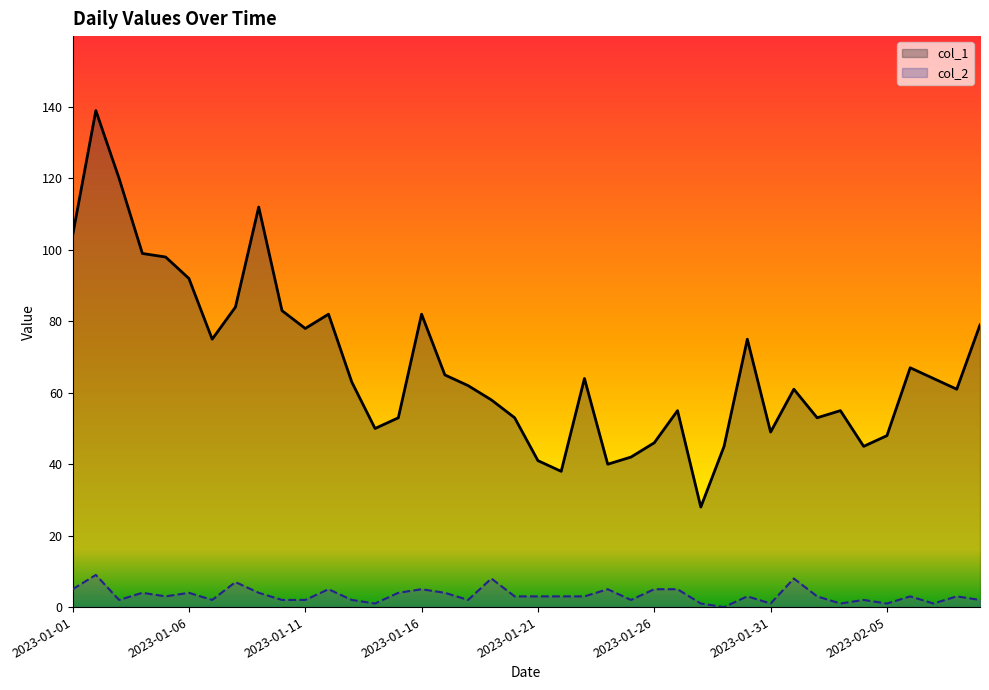

How many categories are shown in the chart?

40